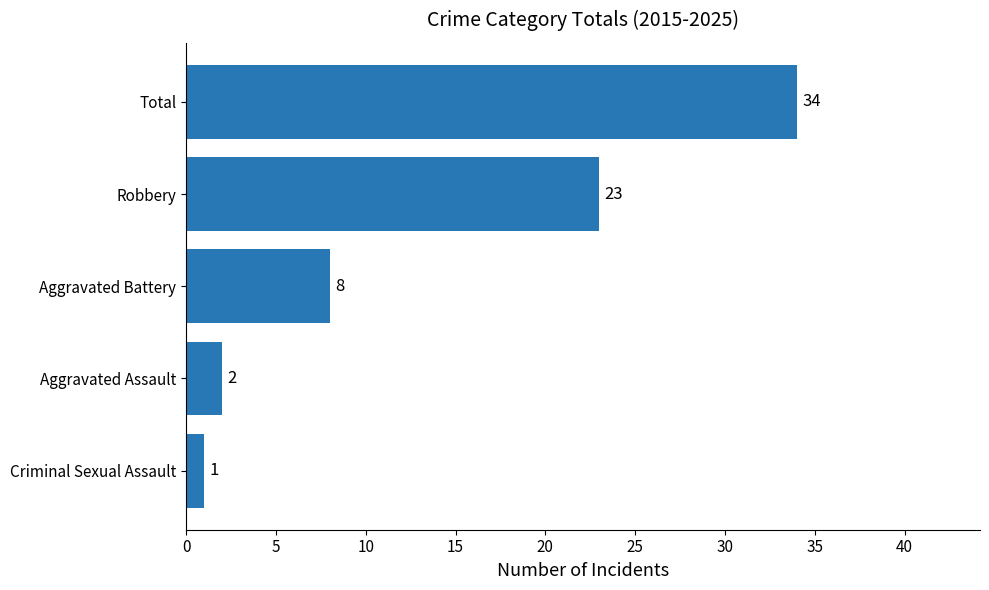

Rank the categories by value from lowest to highest.

Criminal Sexual Assault, Aggravated Assault, Aggravated Battery, Robbery, Total